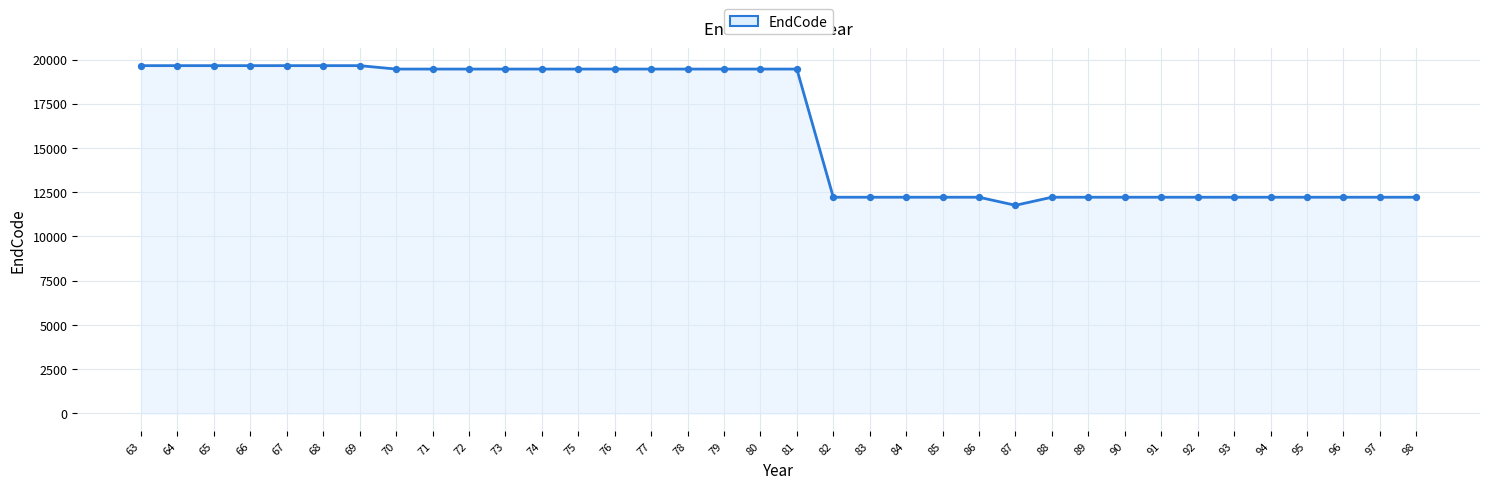

What is the ratio of the value at 74 to the value at 95?

1.6